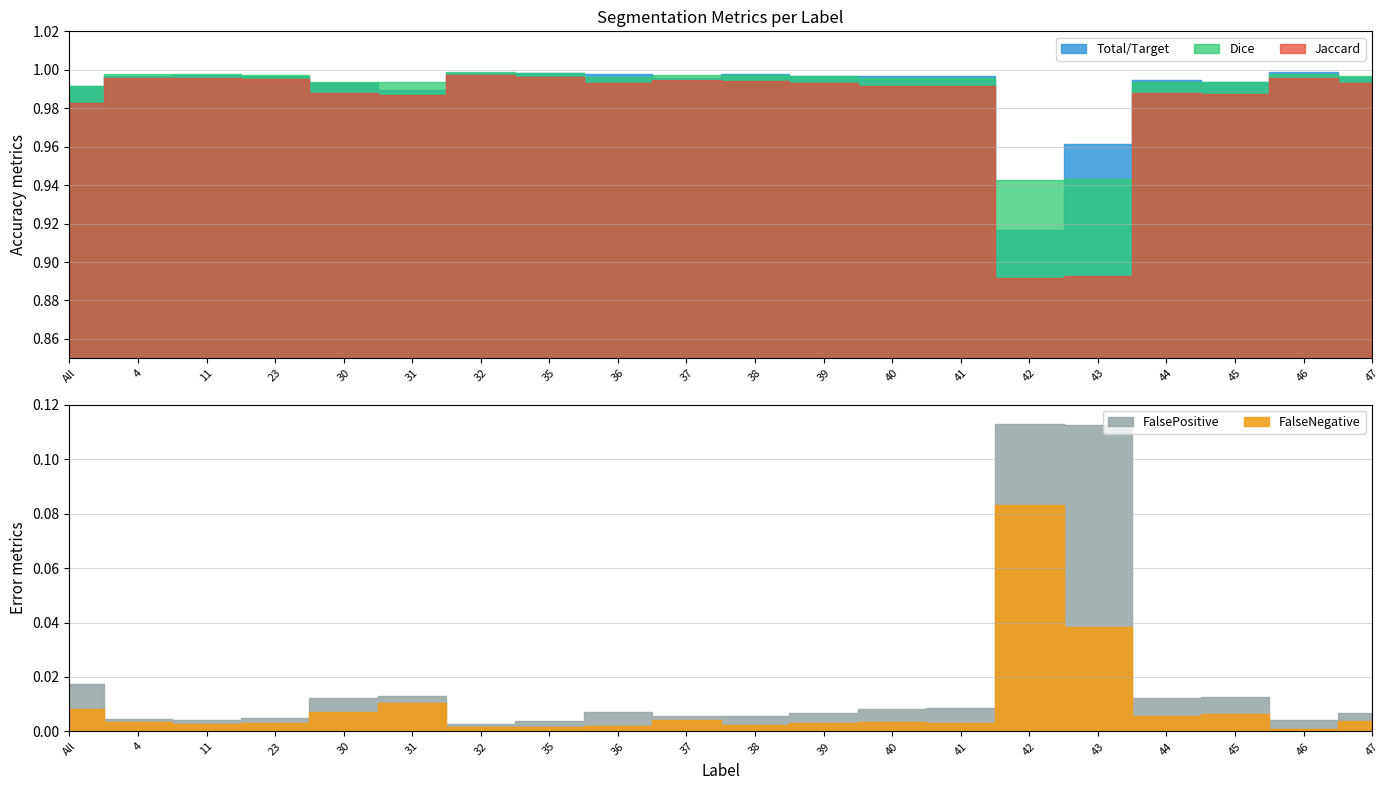

What position from the right is 4?

19